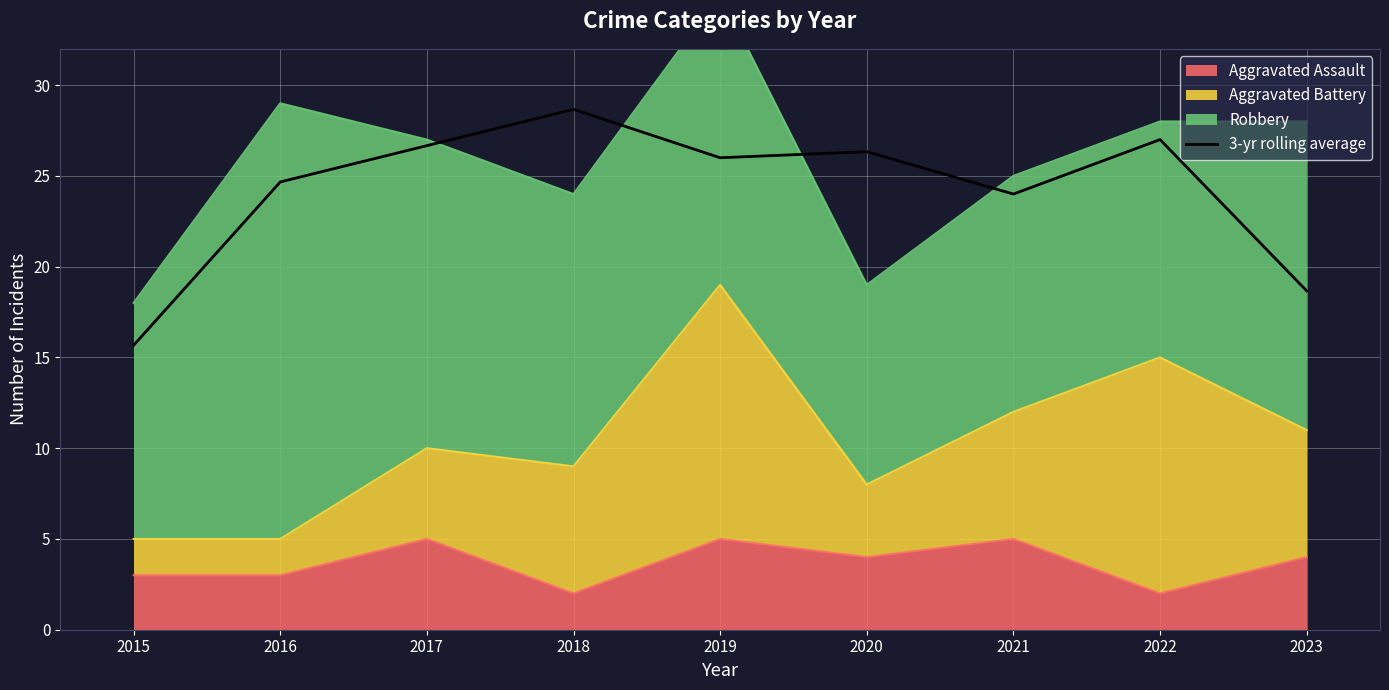

What is the difference between the second highest and minimum values?

11.3